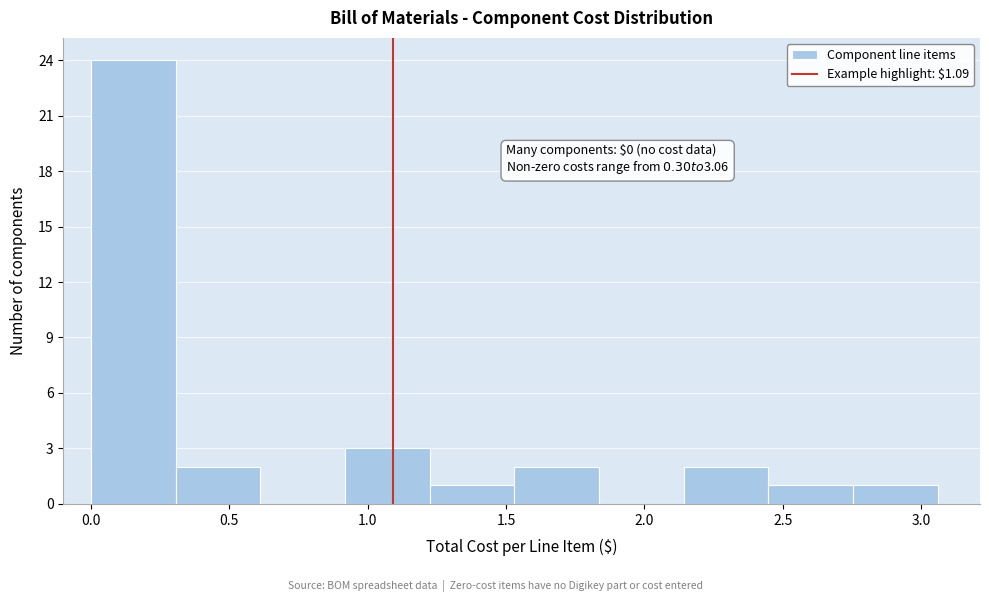

Over which range of the x-axis is the bar tallest?

0.00 to 0.30